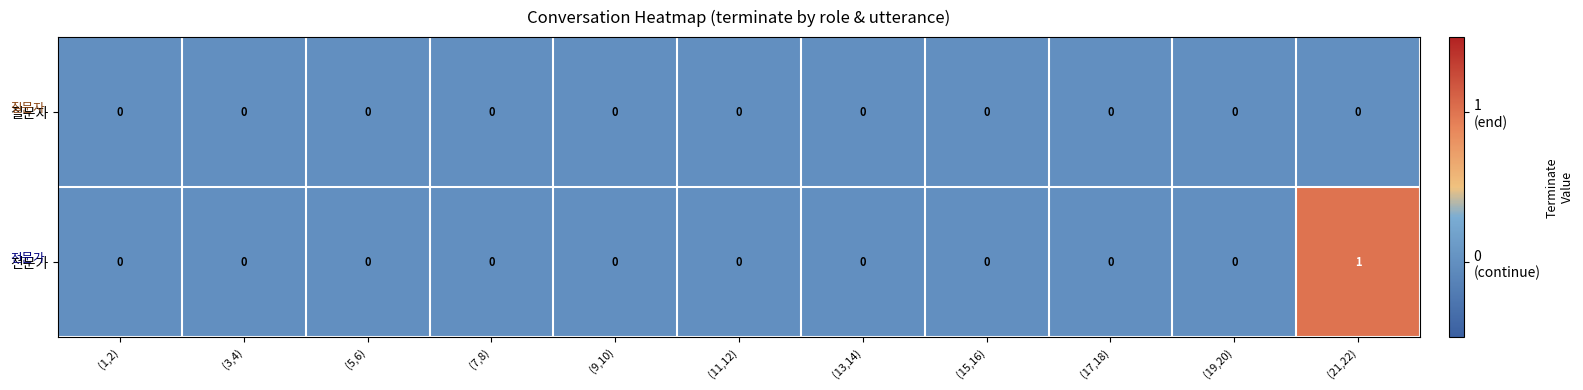

Rank the series by their maximum value, from lowest to highest.

질문자, 전문가